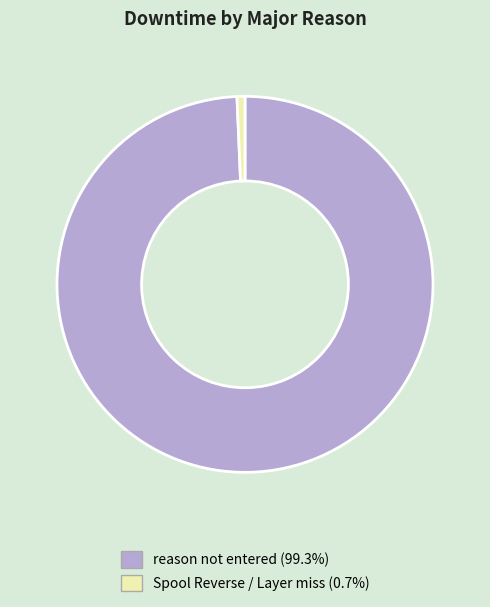

Does reason not entered account for over 50% of the chart?

Yes